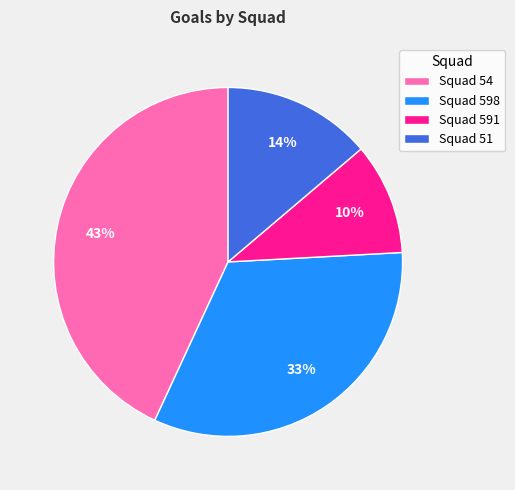

Which has a higher value, Squad 591 or Squad 51?

Squad 51